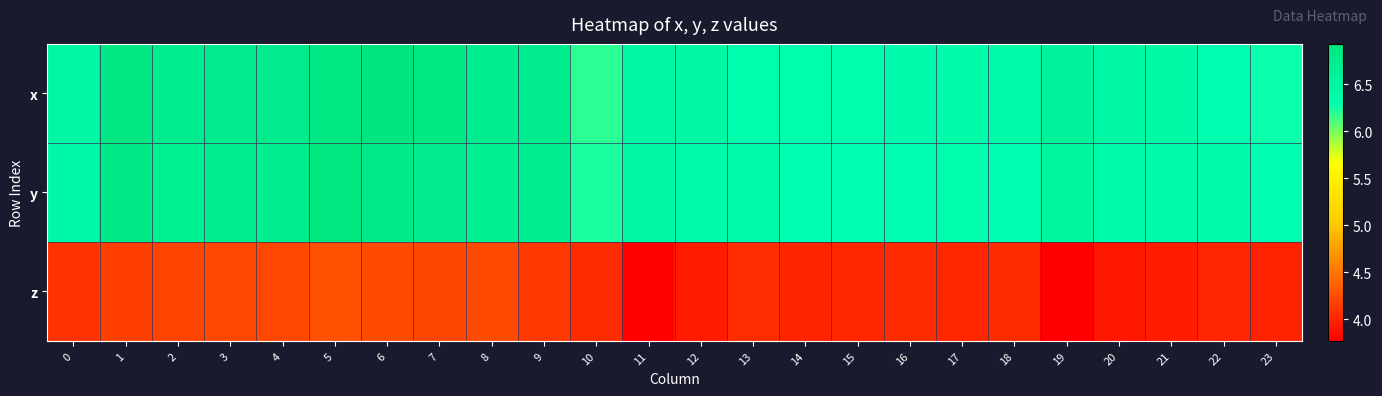

What is the total value across all series at 13?

16.8